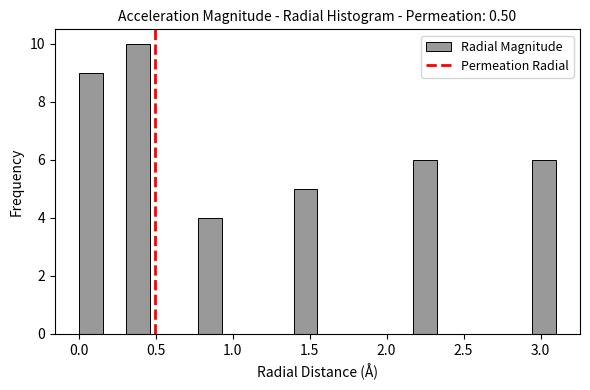

Read against the x-axis, roughly where is the centre of the tallest bar?

0.40